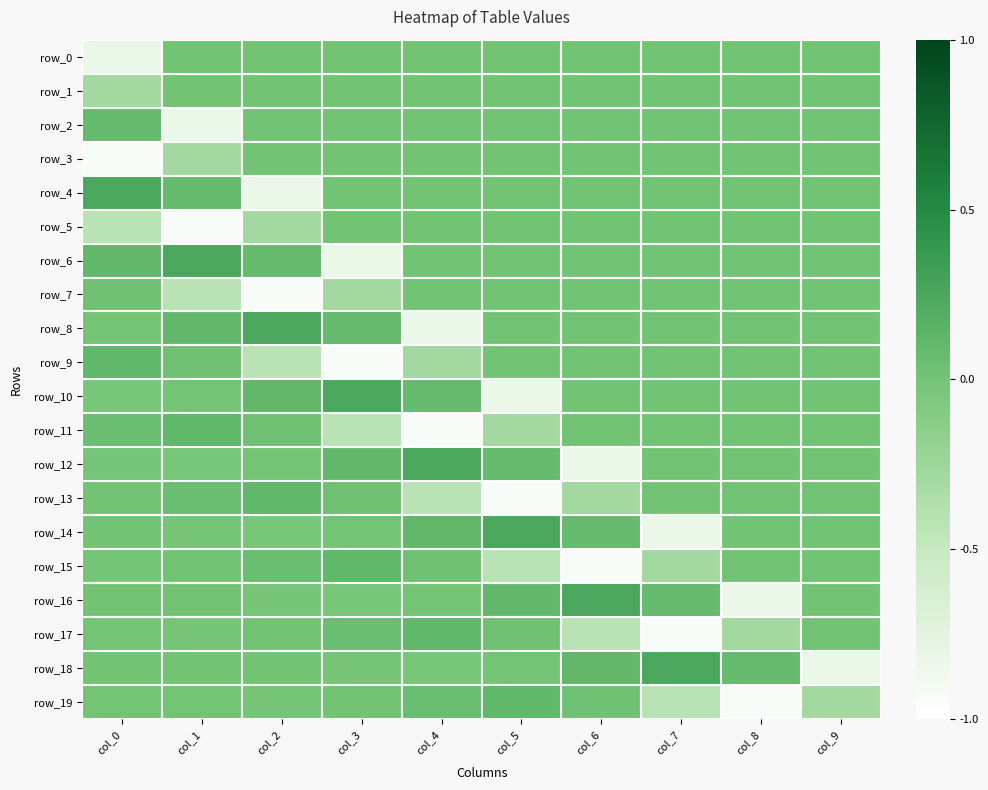

Rank the series by their maximum value, from highest to lowest.

row_4, row_6, row_8, row_10, row_12, row_14, row_16, row_18, row_9, row_11, row_13, row_15, row_17, row_19, row_2, row_7, row_0, row_1, row_3, row_5